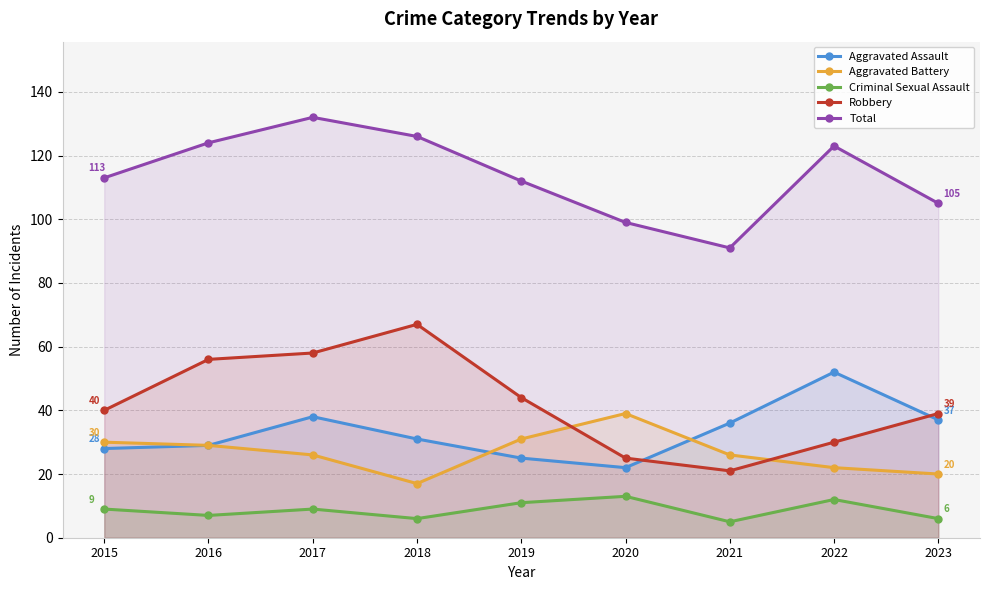

Reading left to right, what are all the values shown in this chart?

Aggravated Assault: 28	29	38	31	25	22	36	52	37
Aggravated Battery: 30	29	26	17	31	39	26	22	20
Criminal Sexual Assault: 9	7	9	6	11	13	5	12	6
Robbery: 40	56	58	67	44	25	21	30	39
Total: 113	124	132	126	112	99	91	123	105